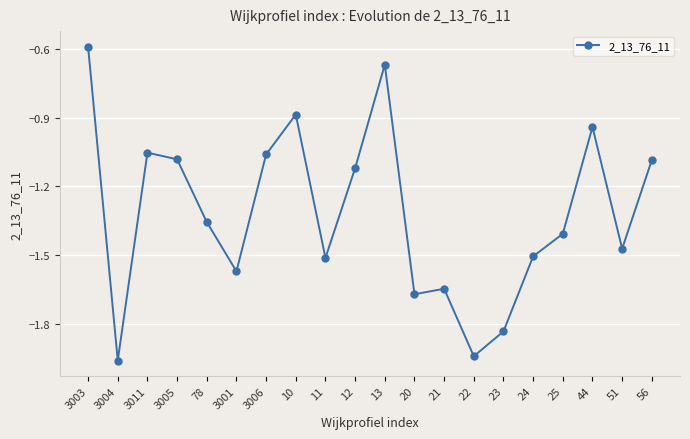

Between 3006 and 13, which is larger?

13